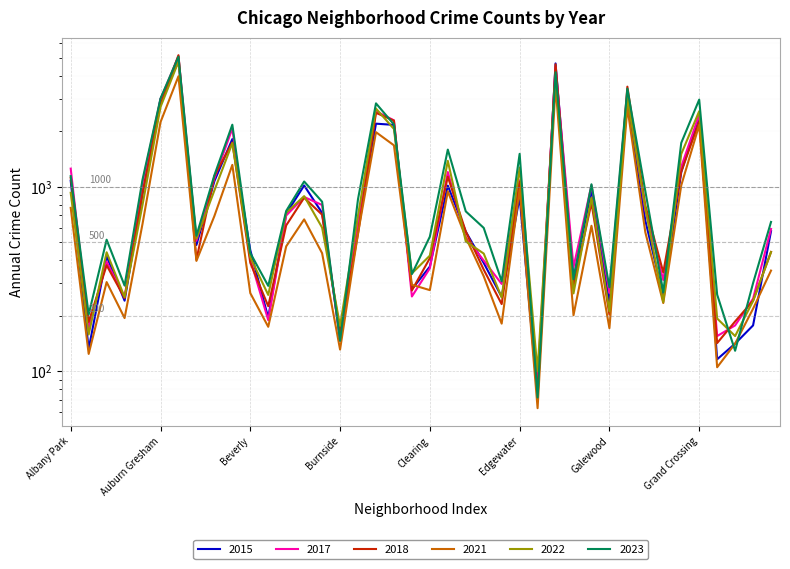

At how many categories does at least one series exceed 1780?

8